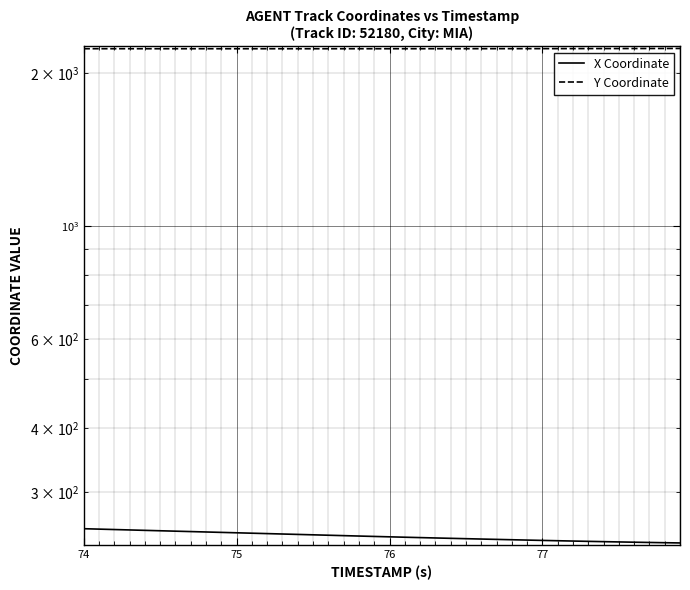

What is the difference between the second highest and minimum values in the X Coordinate series?

15.4